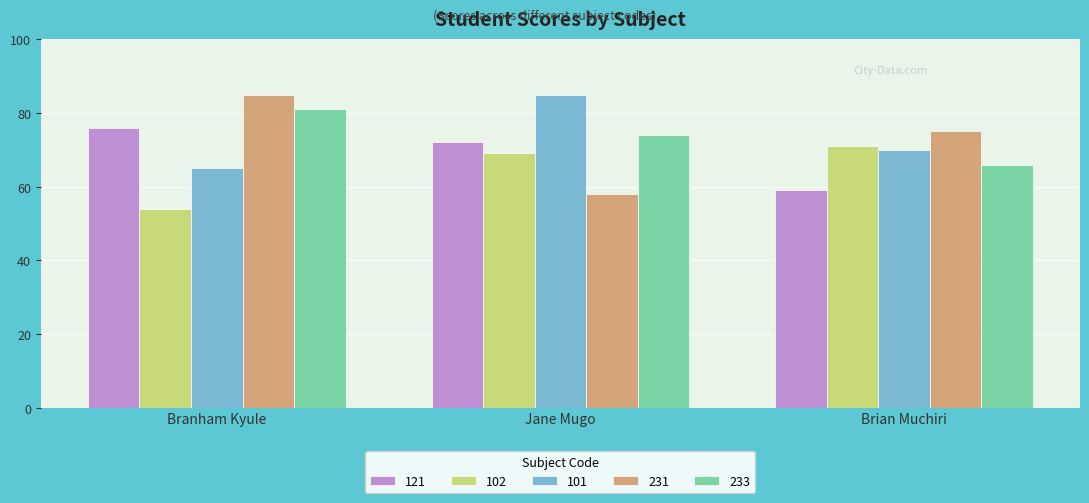

Is the value of 233 at Branham Kyule greater than the value of 101 at Jane Mugo?

No